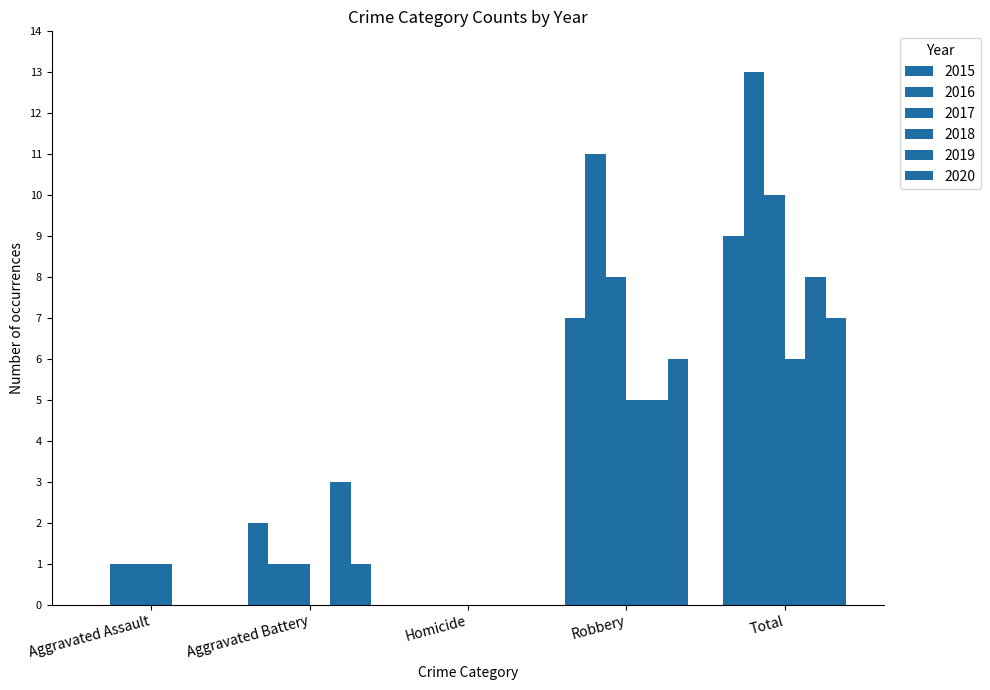

Are the bars grouped side by side (vs. stacked)?

Yes